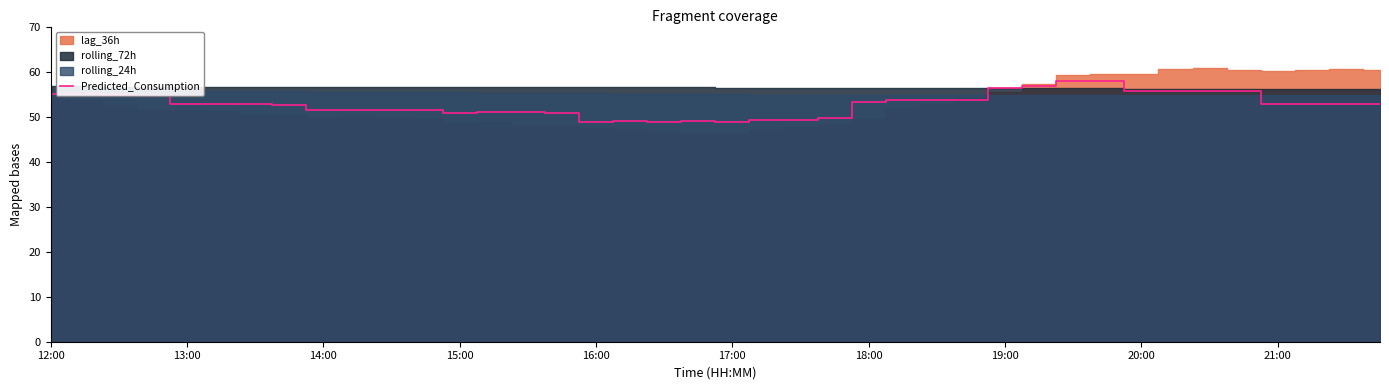

How many data points are above 52?

24